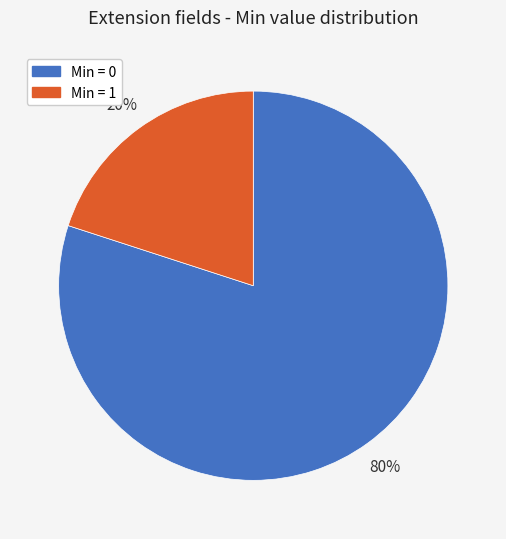

Is there a majority slice in this chart?

Yes